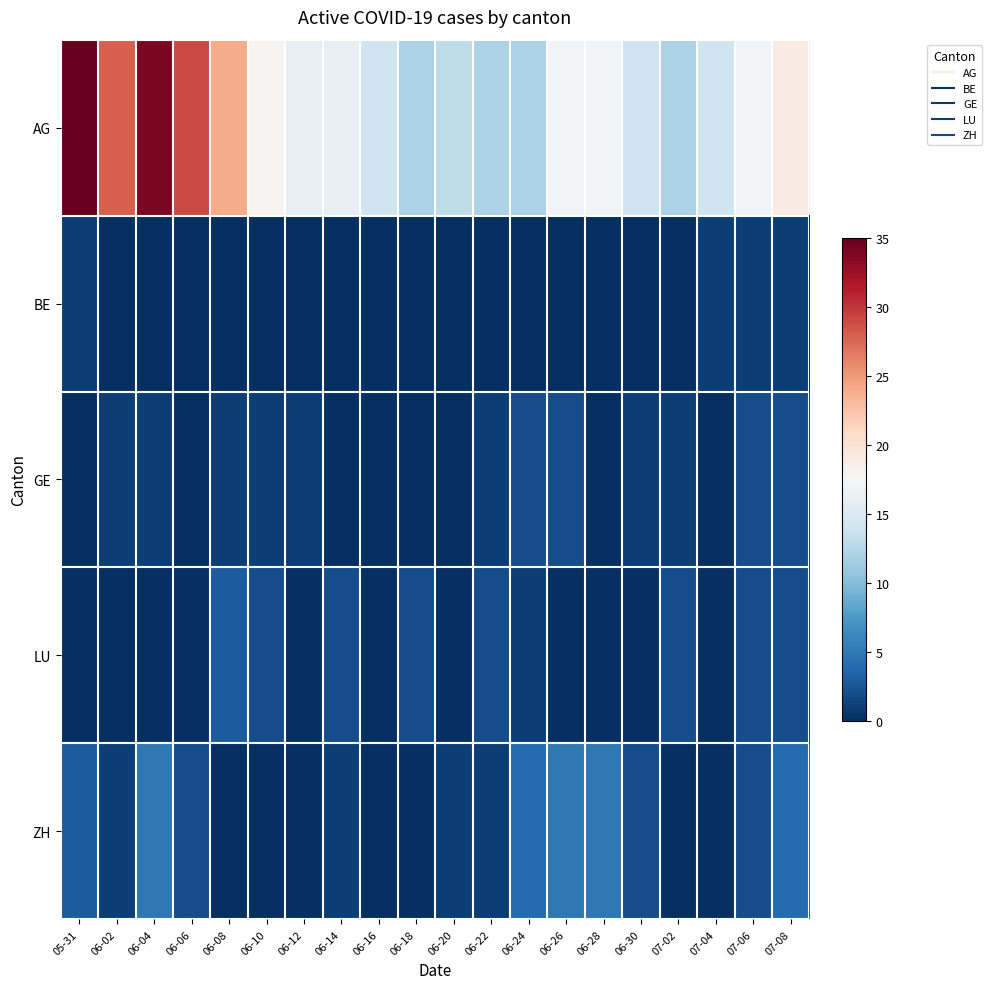

Which series has the widest spread of values?

AG